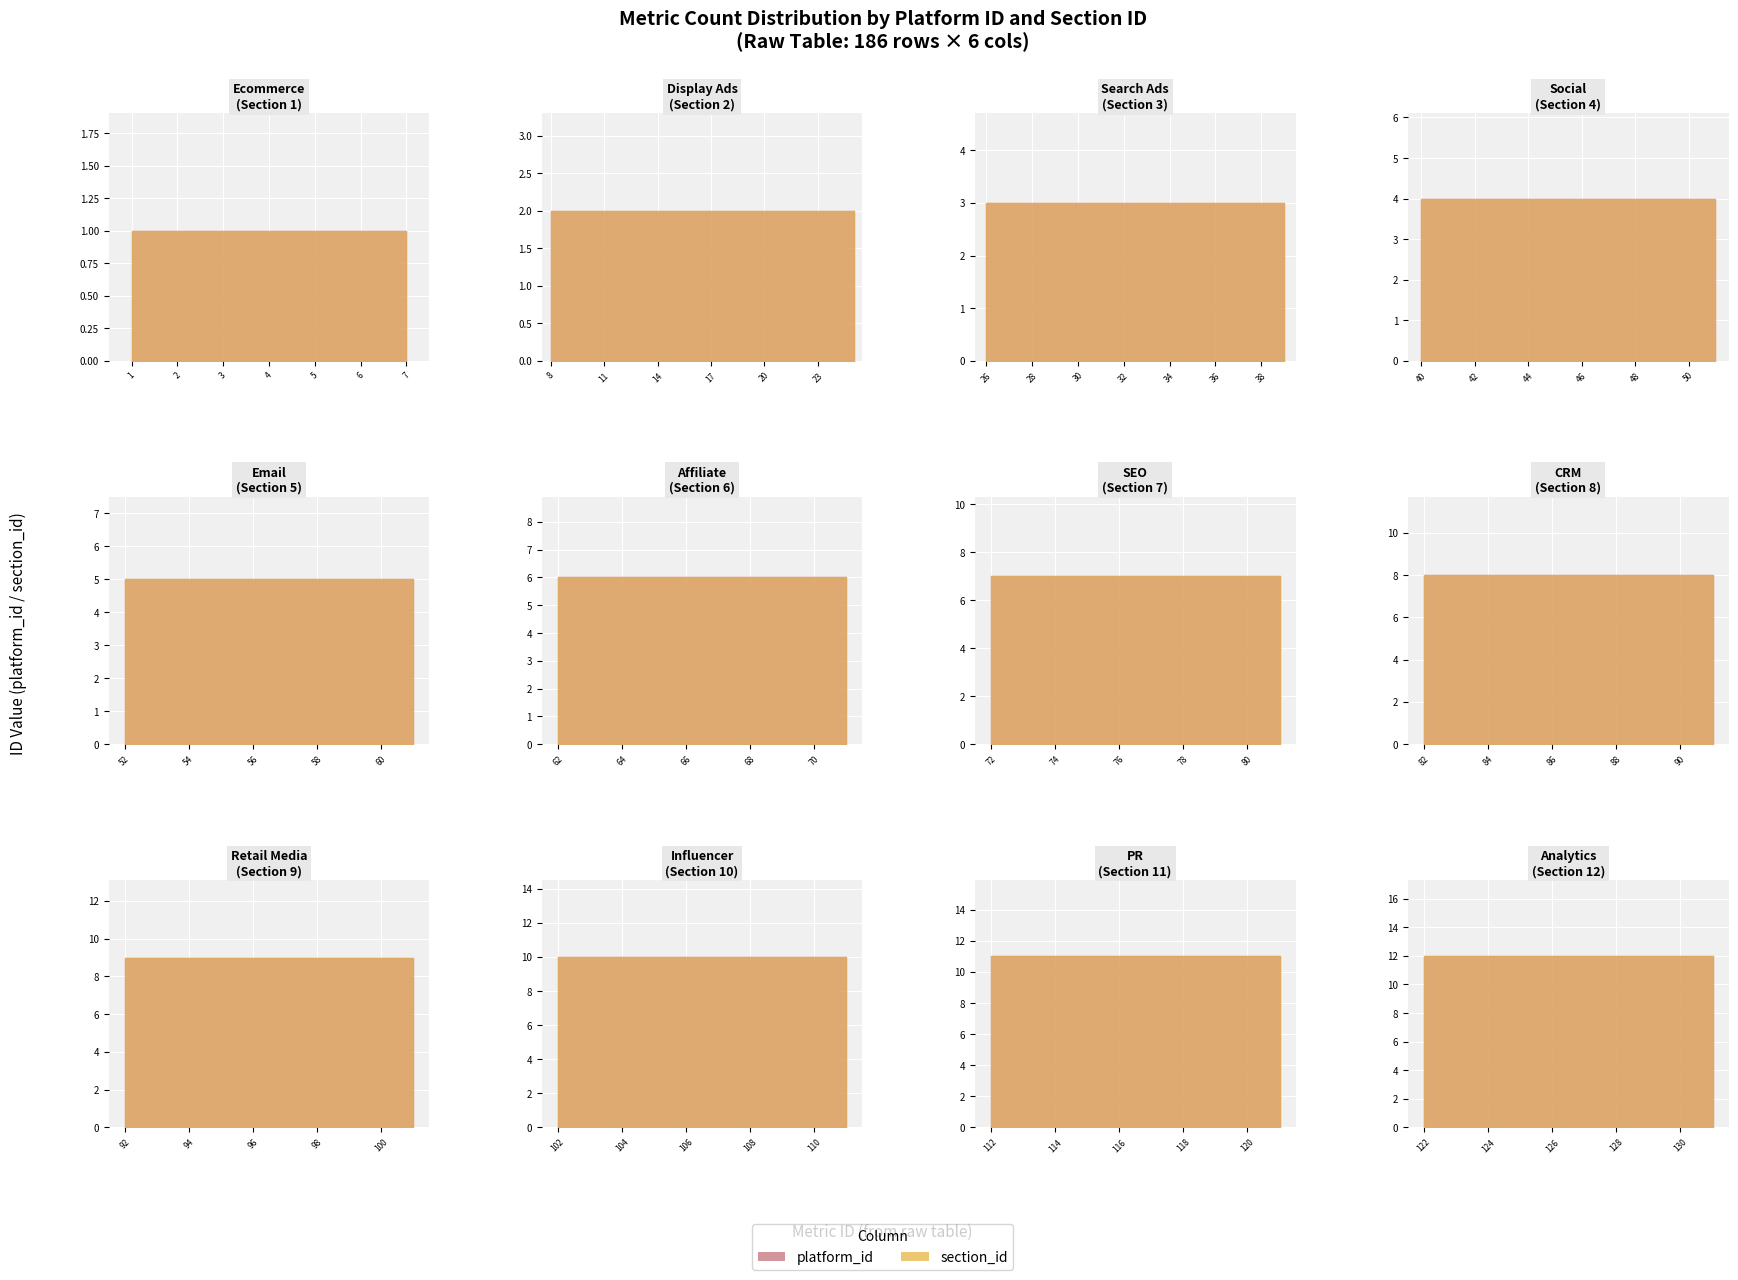

Read the section_id value at 16.

2